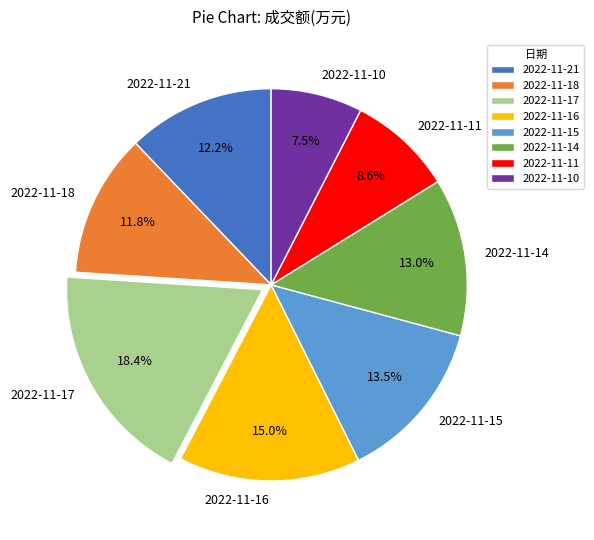

Is there any slice that represents more than half of the pie?

No